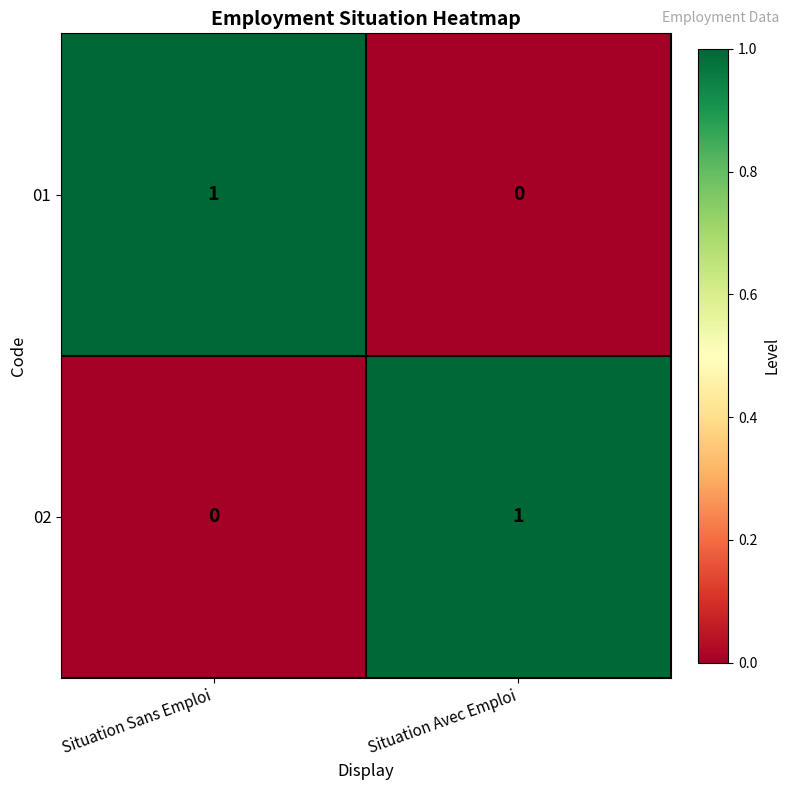

Is it true that 02 equals 2 at Situation Avec Emploi?

False